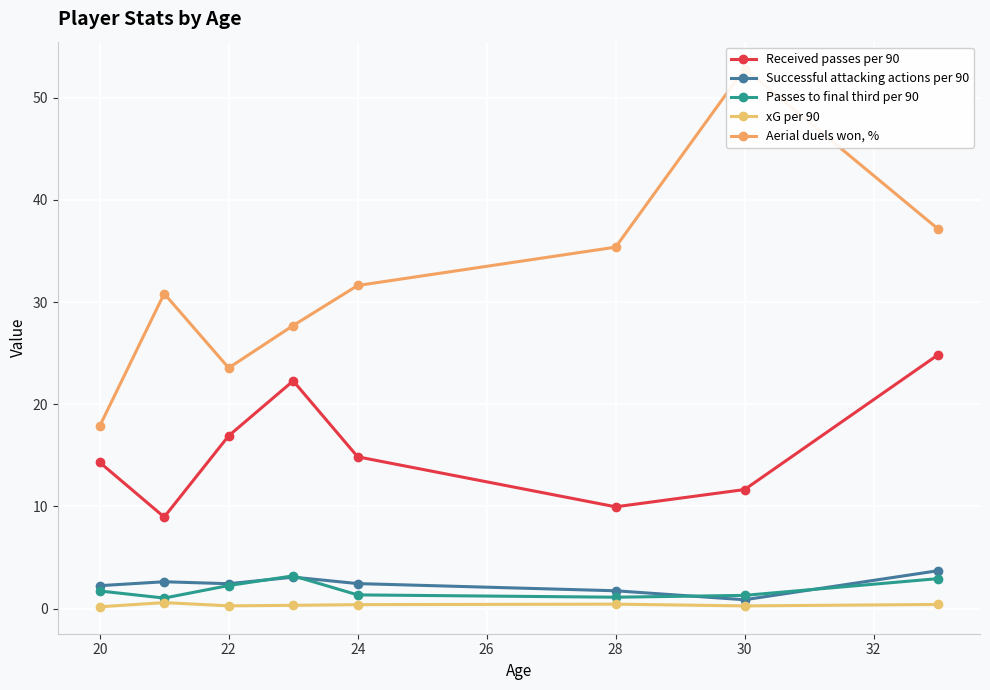

The xG per 90 series shows 0.4 at 24. True or false?

True